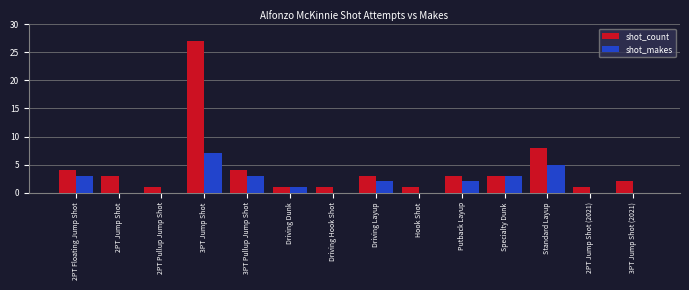

What is the approximate value of shot_makes at Standard Layup?

5